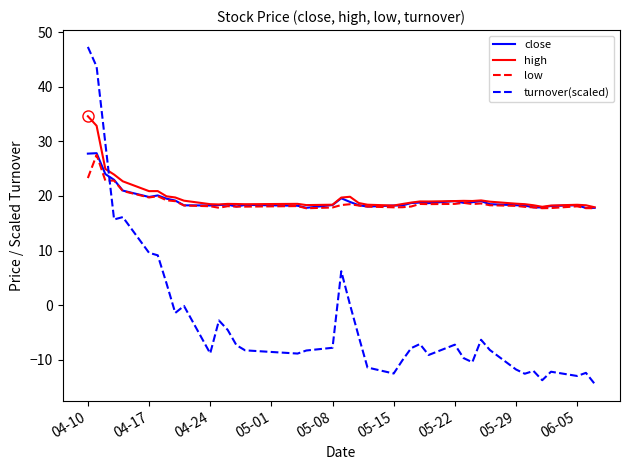

Which series ends up on top after the final intersection of close and turnover(scaled)?

close